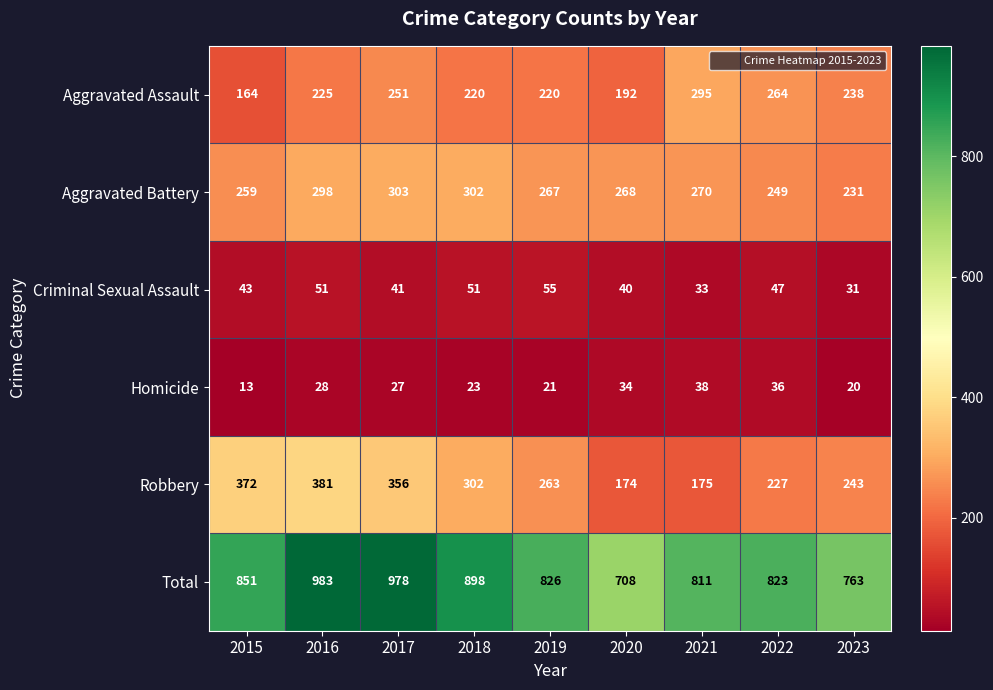

Which series has the largest range (max minus min)?

Total